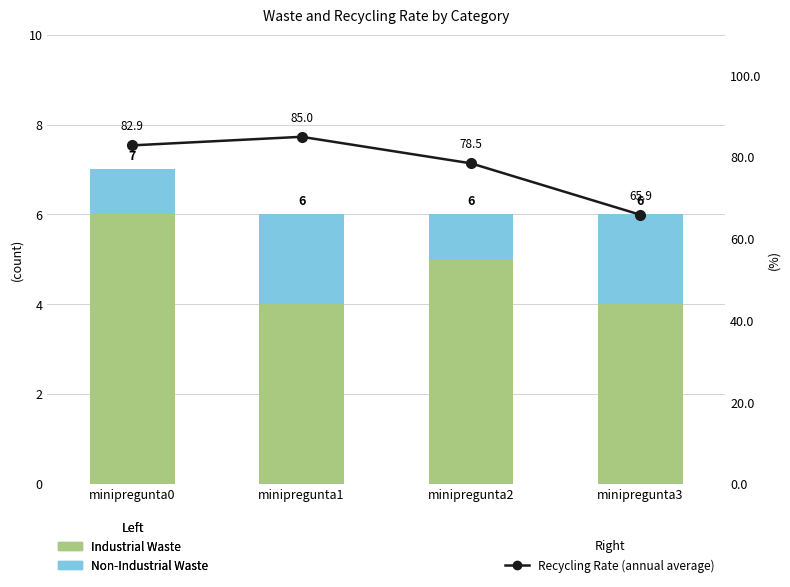

Which series has the largest range (max minus min)?

Recycling Rate (annual average)